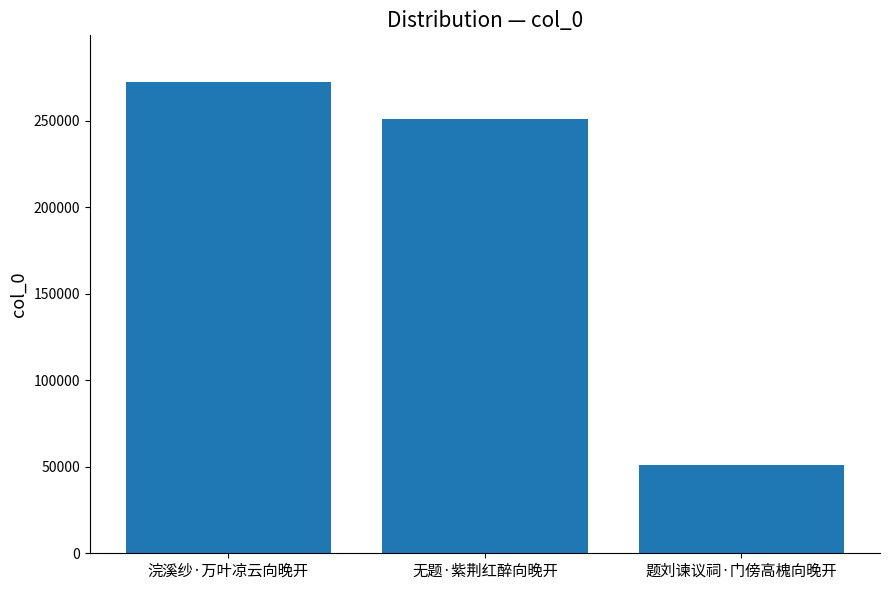

How many data points does each series have?

3